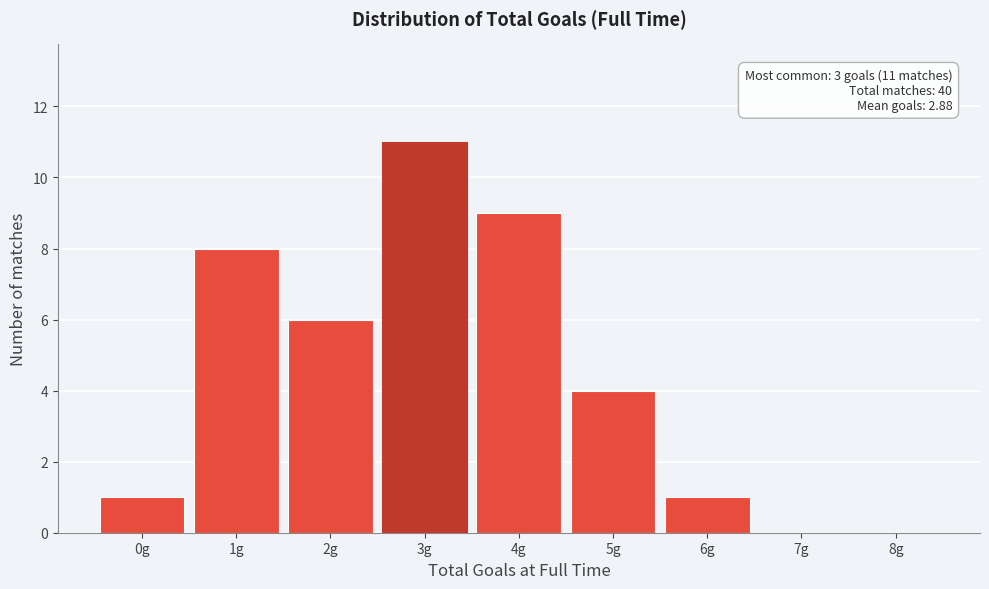

Reading right to left, list all the values displayed in this chart.

8g=0	7g=0	6g=1	5g=4	4g=9	3g=11	2g=6	1g=8	0g=1